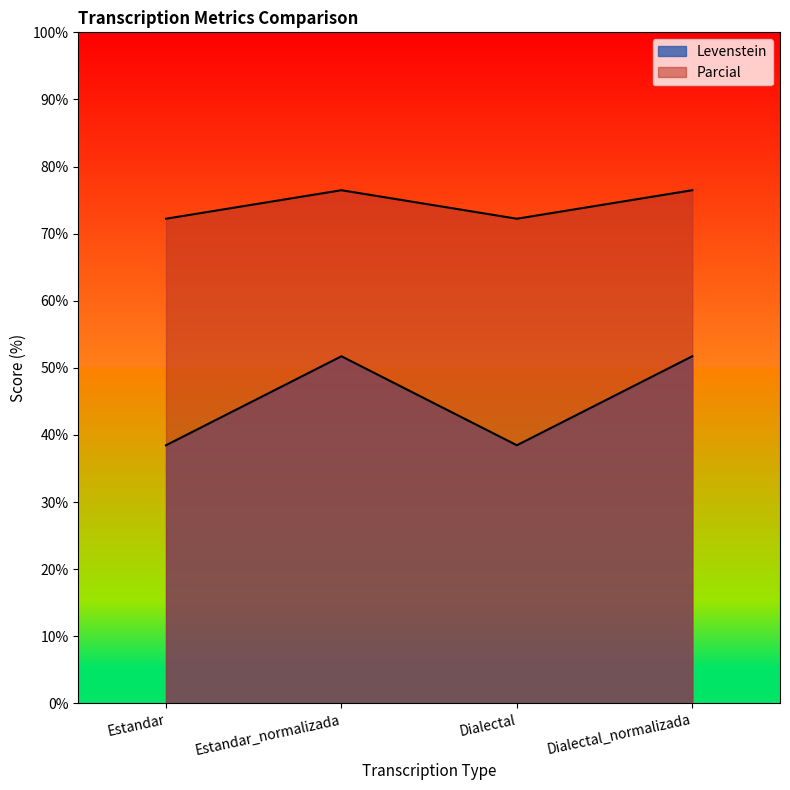

Reading left to right, list all the values displayed in this chart.

Levenstein: 38.5	51.7	38.5	51.7
Parcial: 72.2	76.5	72.2	76.5